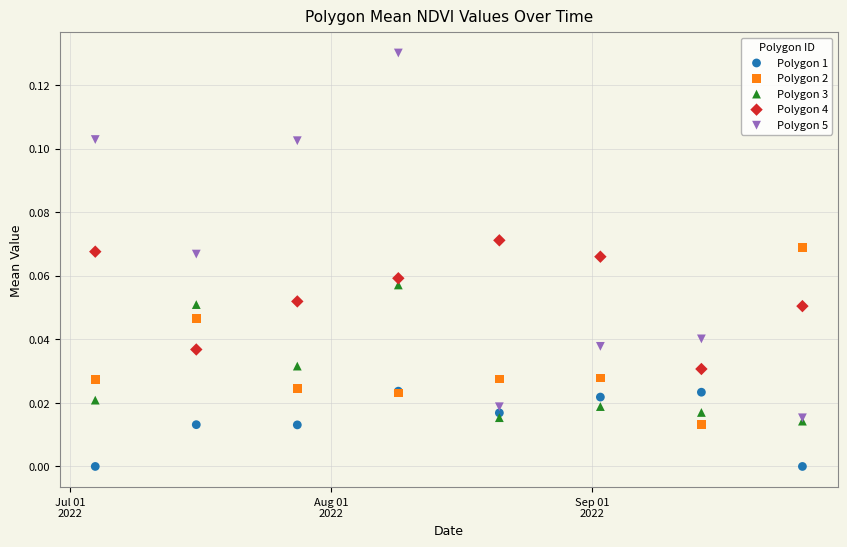

What are all the series names shown in the legend?

Polygon 1, Polygon 2, Polygon 3, Polygon 4, Polygon 5